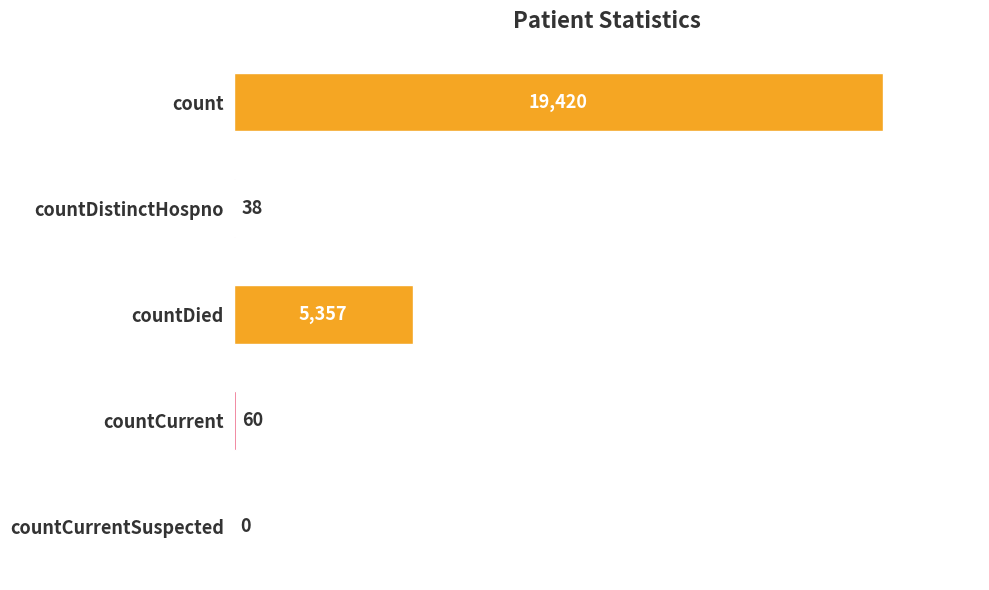

What is the change in value from countDied to countCurrent?

-5297